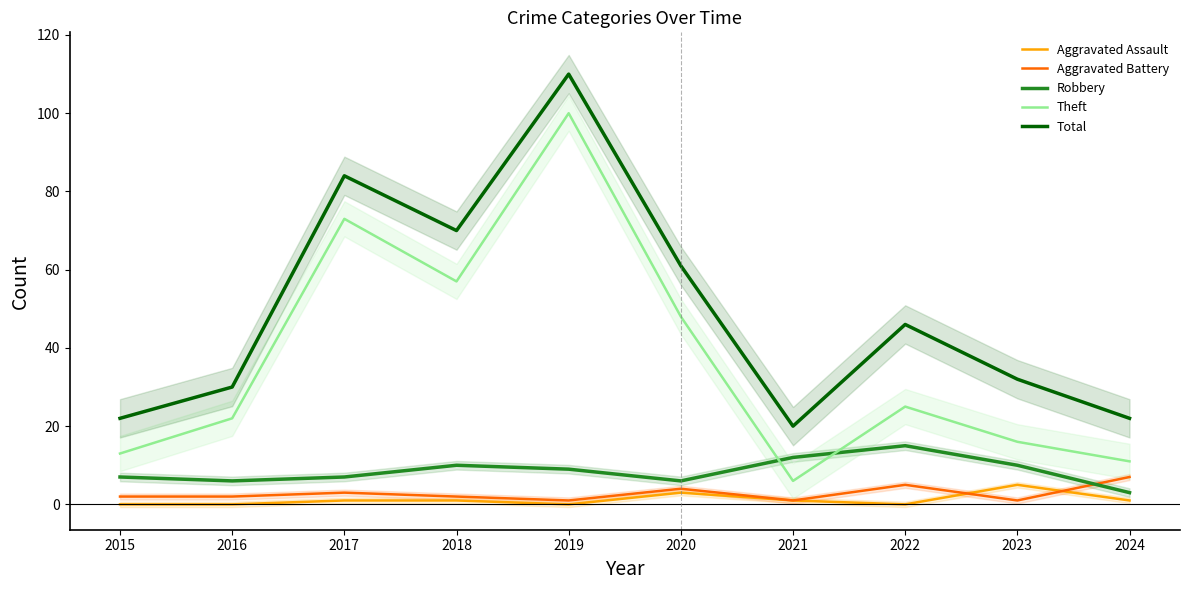

Which category has the lowest value across all series?

2015